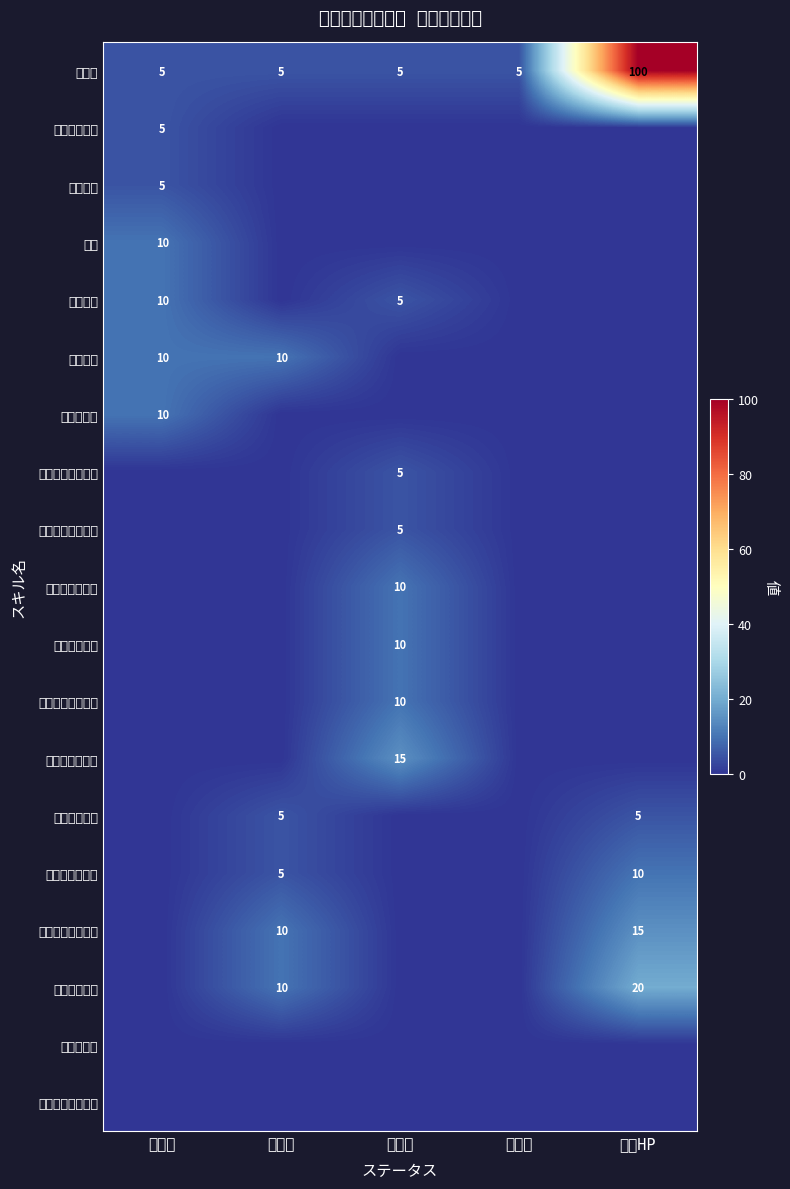

The アイアンシールド series shows 5 at 防御力. True or false?

False